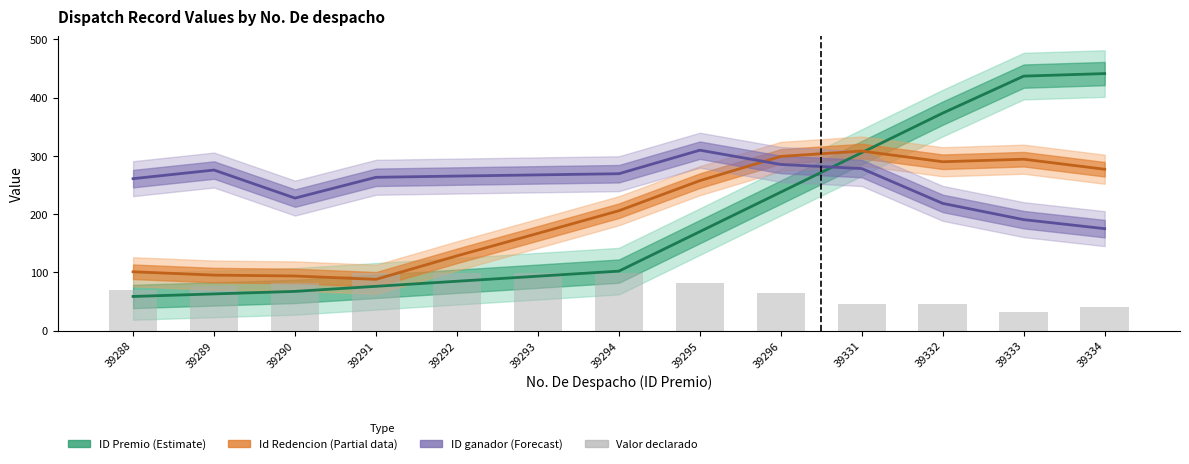

At which label does the data first exceed 77?

39289